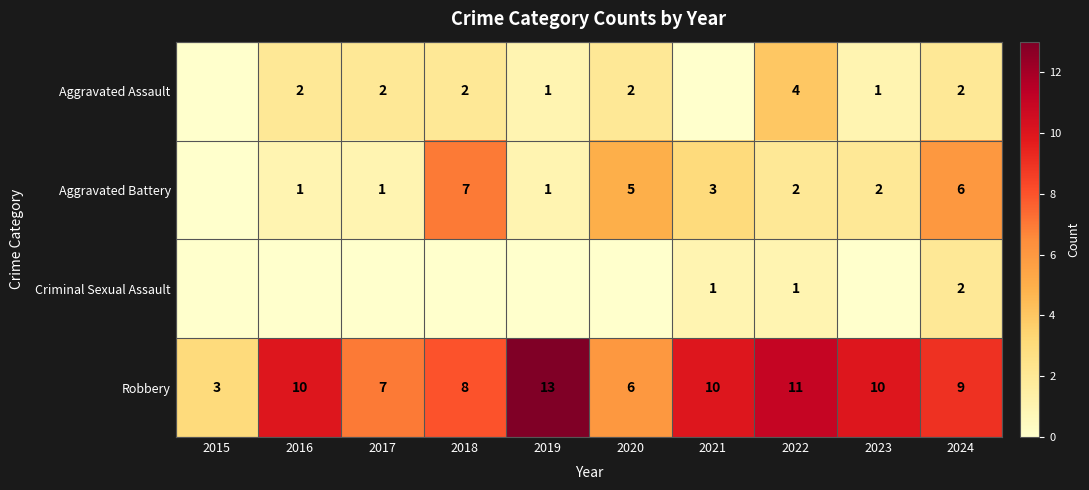

How many values in the Robbery series are below 10?

5